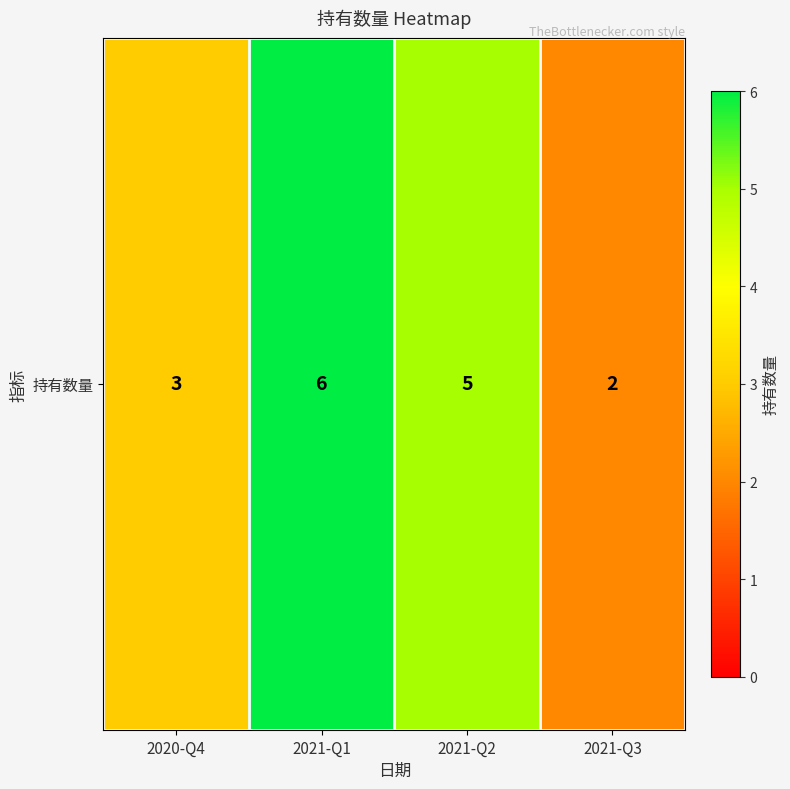

At which label is the value closest to 4?

2020-Q4